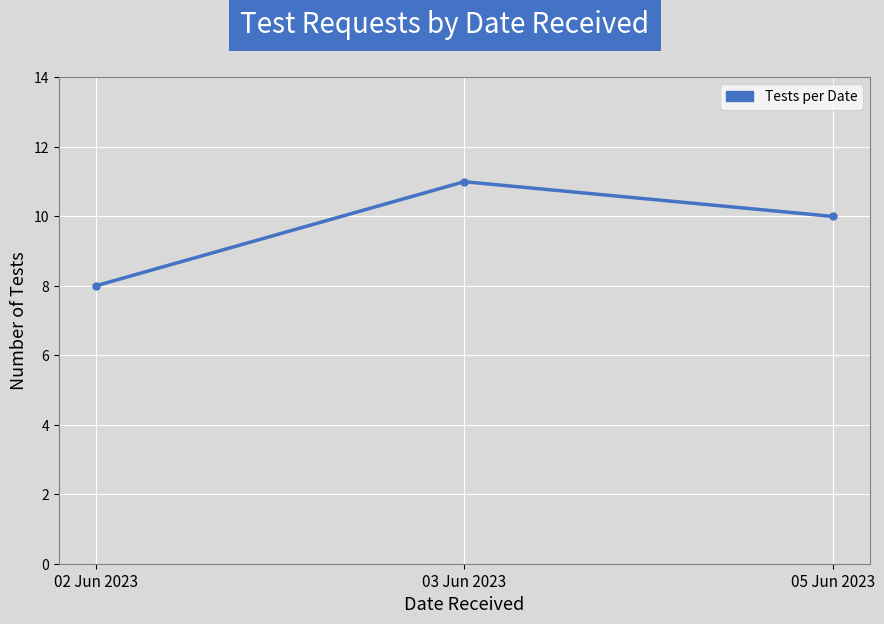

What is the difference between the maximum and minimum values?

3